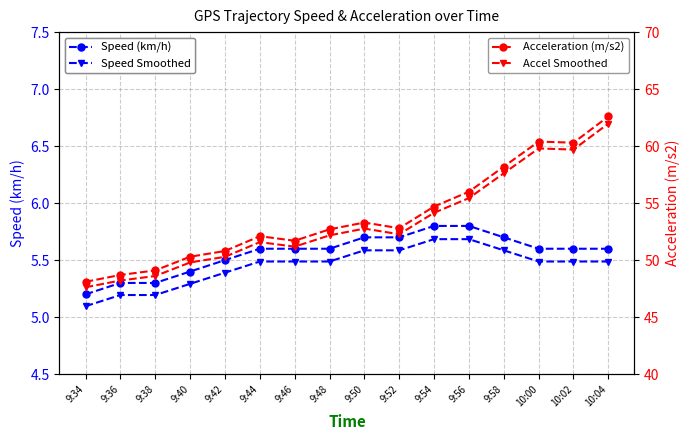

Which series has the largest range (max minus min)?

Acceleration (m/s2)